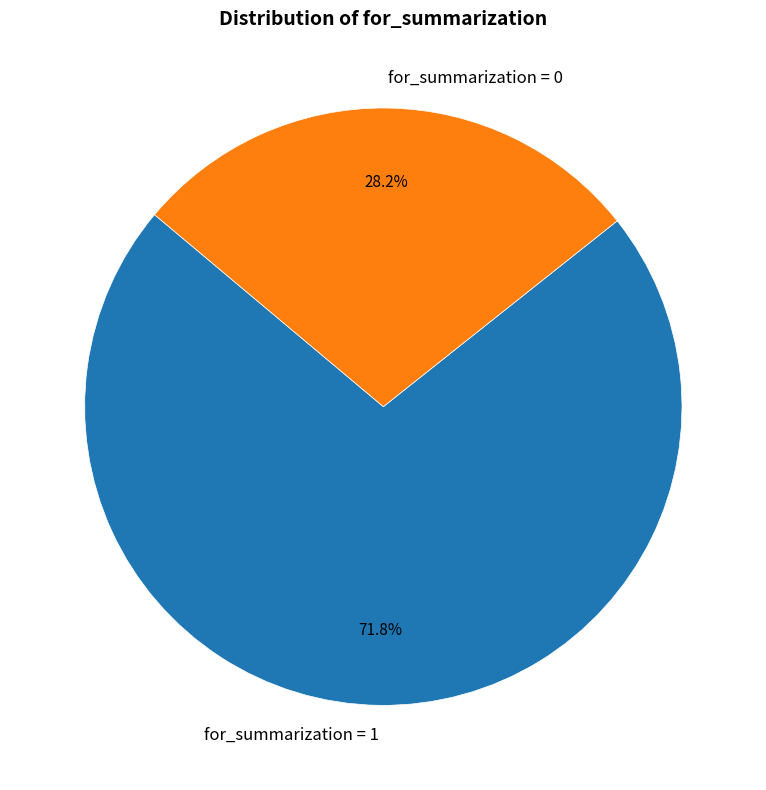

Is the sum of for_summarization = 0 and for_summarization = 1 greater than half?

Yes